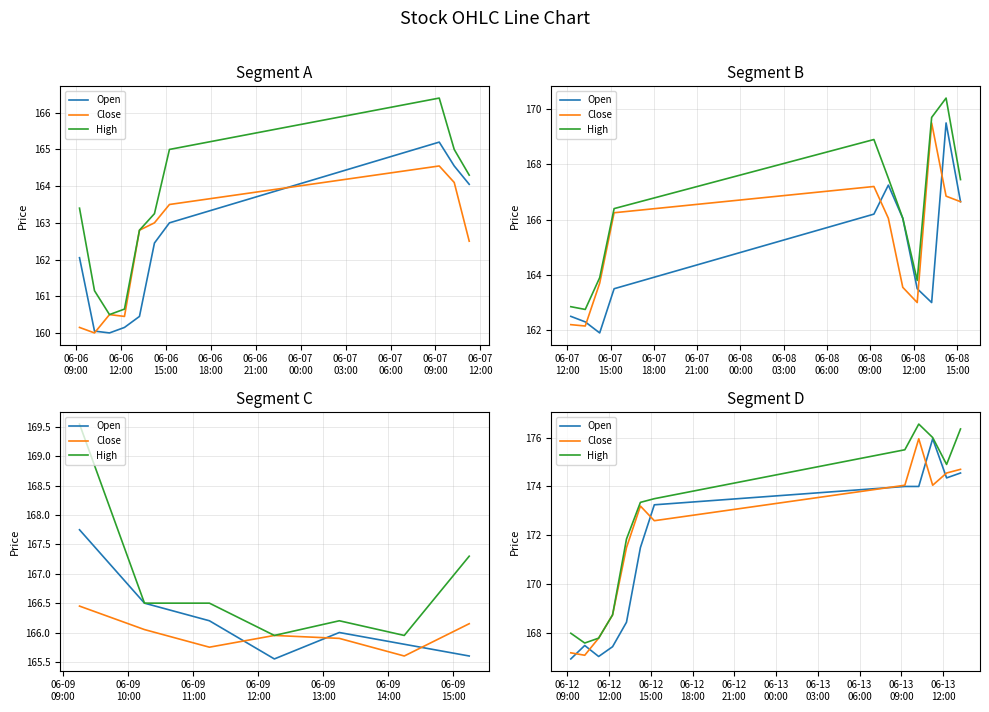

What is the average value of the High series?

172.5